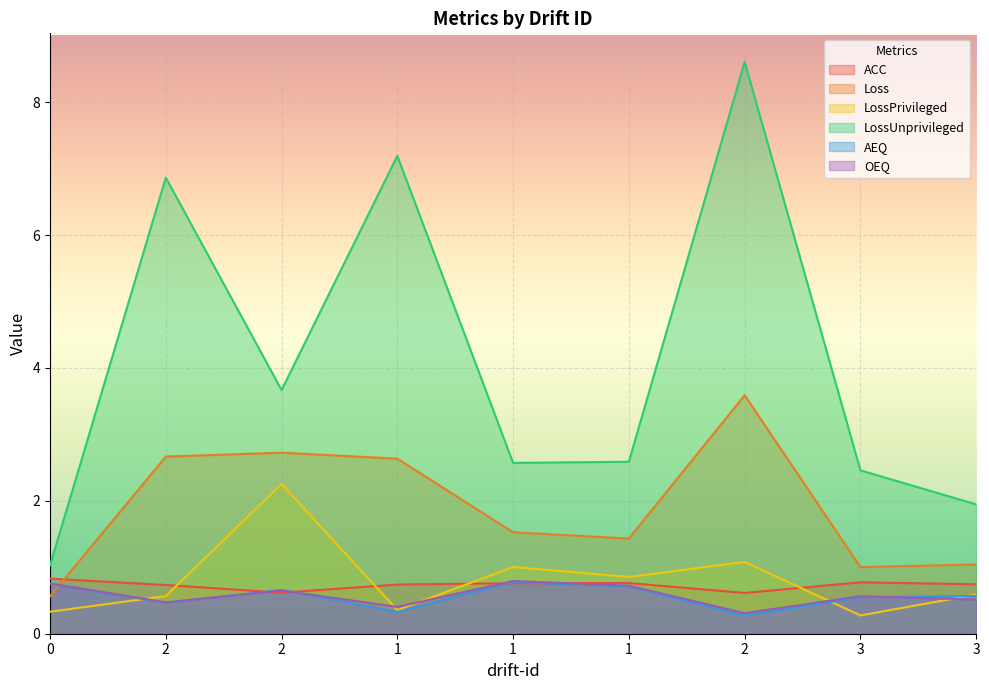

What are all the series names shown in the legend?

ACC, Loss, LossPrivileged, LossUnprivileged, AEQ, OEQ